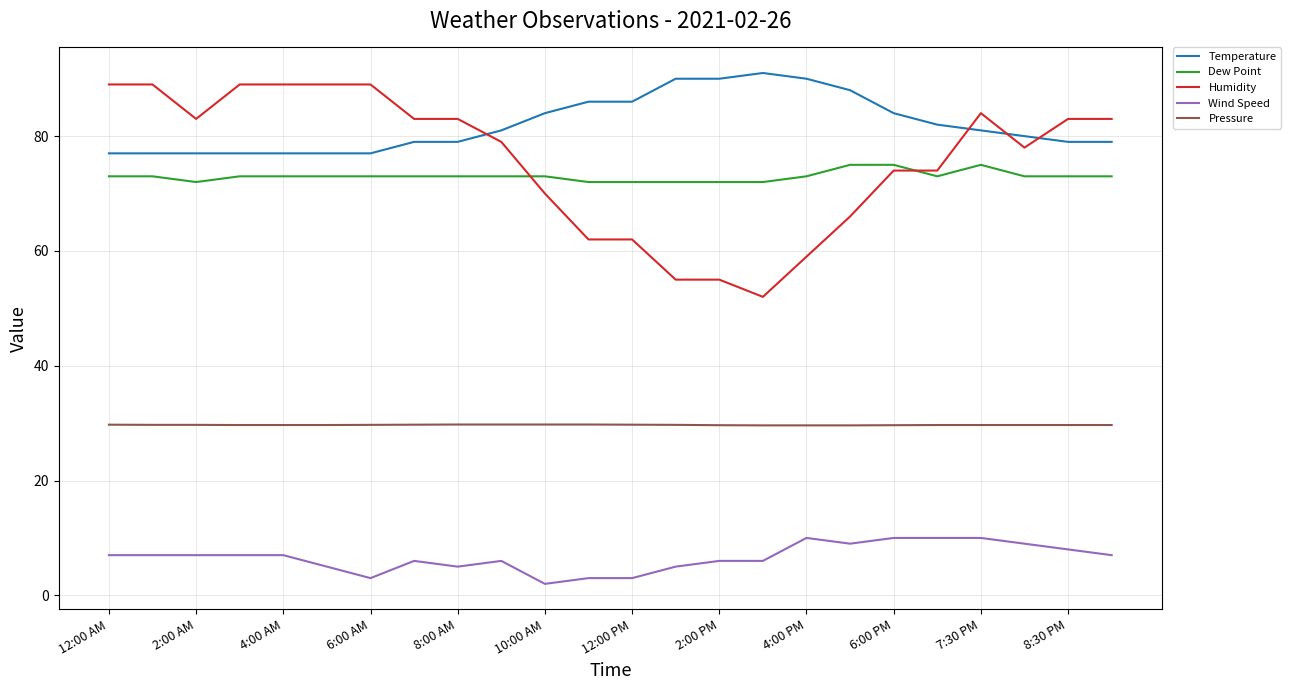

Which series has the largest total across all categories?

Temperature